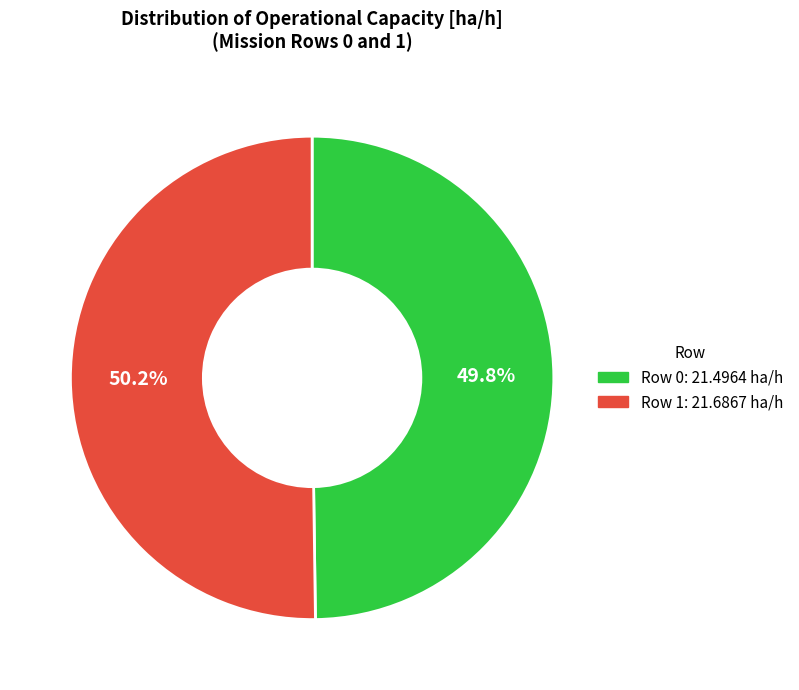

Is there any slice that represents more than half of the pie?

Yes